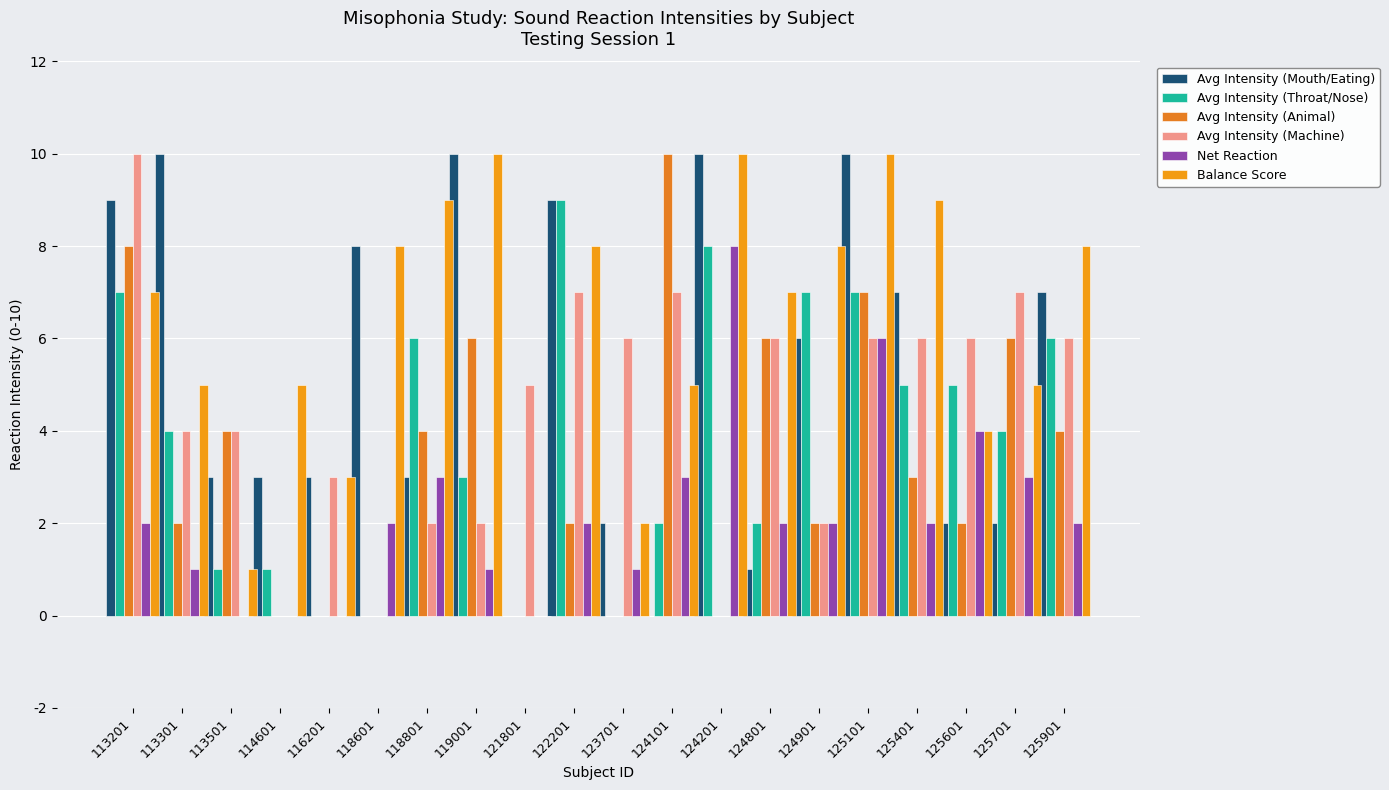

Which category has the lowest value in the Avg Intensity (Animal) series?

114601